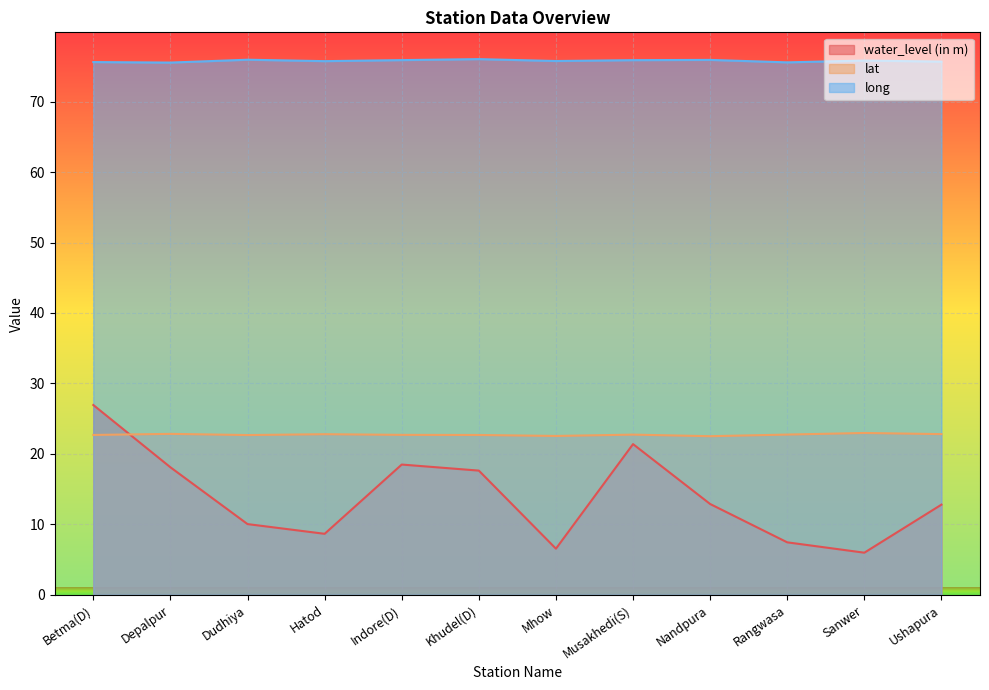

At which label does long reach its peak?

Khudel(D)